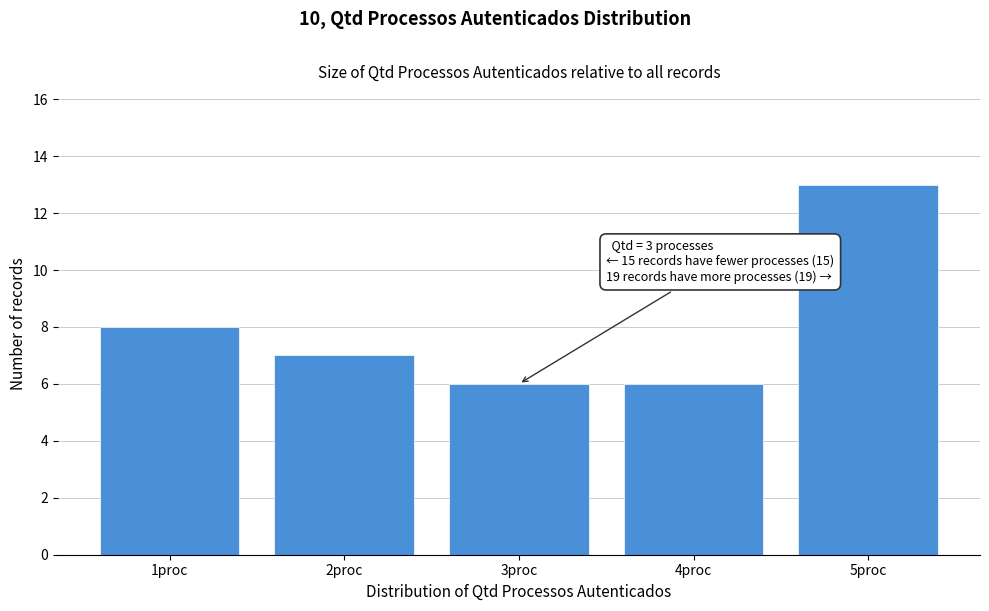

Reading left to right, list all the values displayed in this chart.

1proc=8	2proc=7	3proc=6	4proc=6	5proc=13